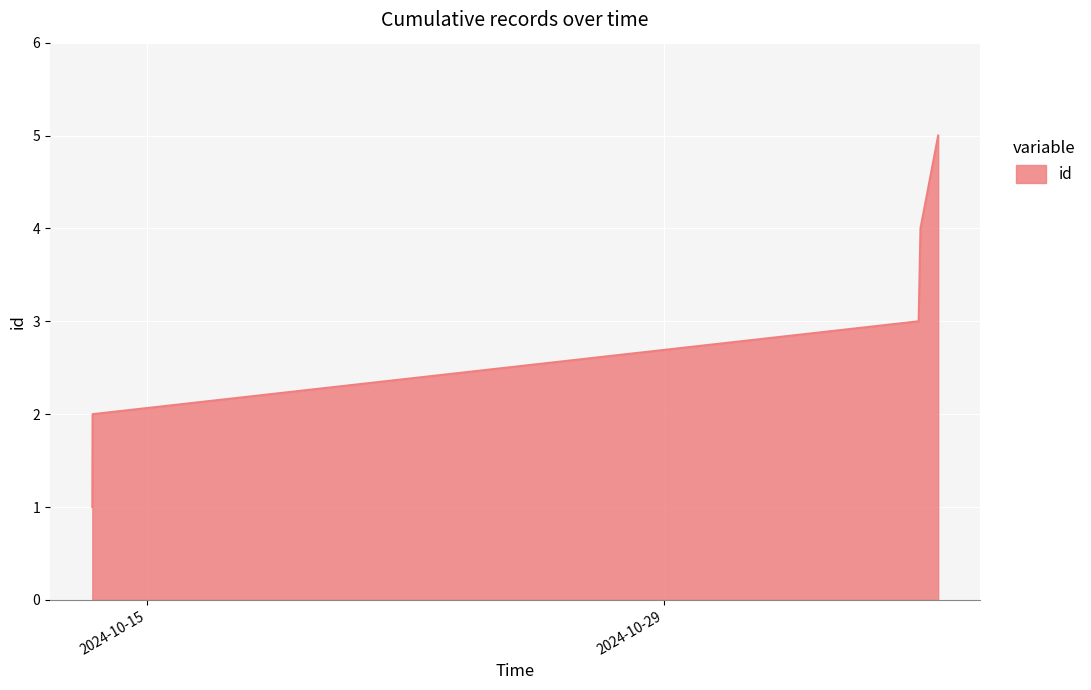

What is the difference between the second highest and minimum values?

3